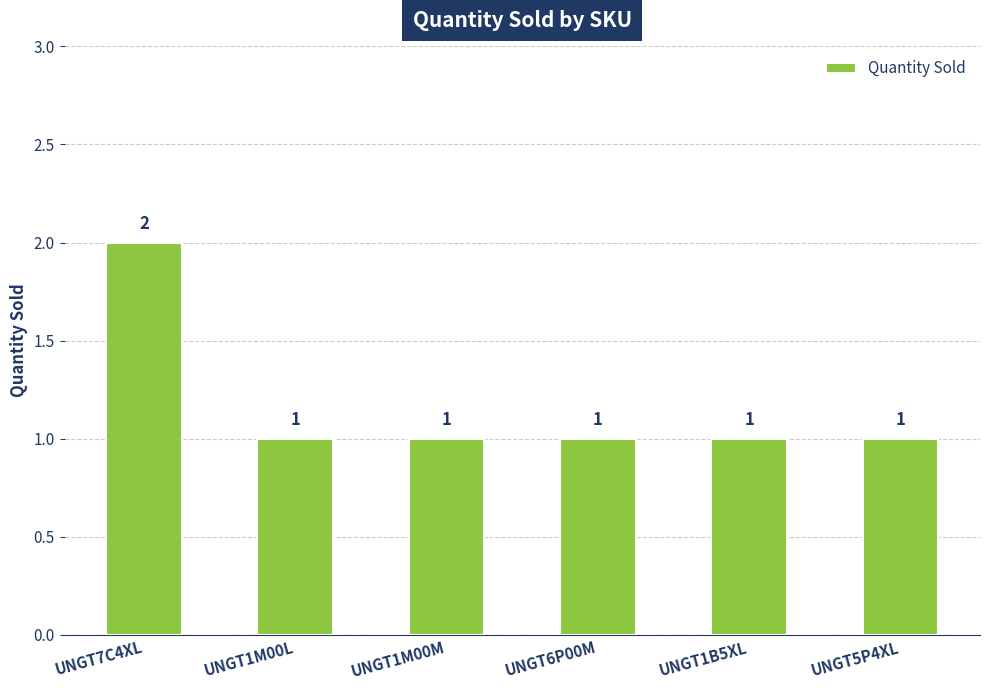

Which category has the highest value across all series?

UNGT7C4XL